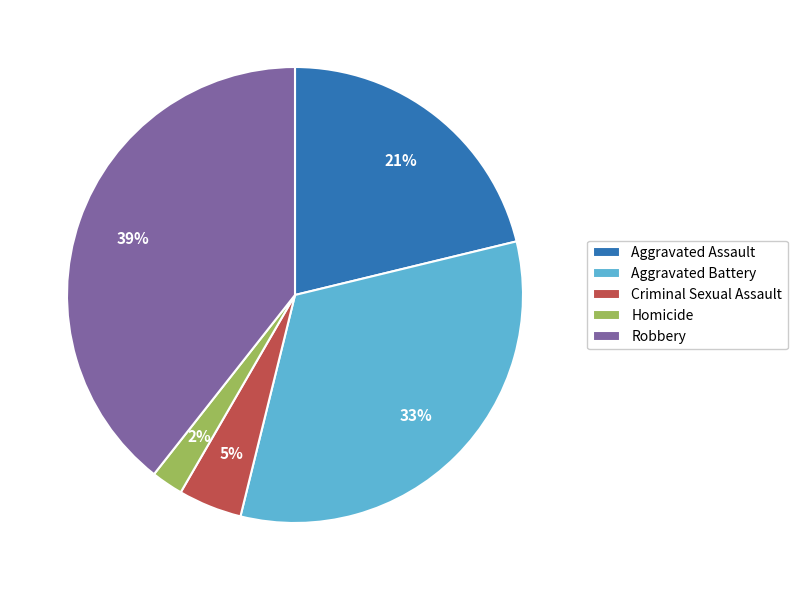

How many slices are in this pie chart?

5